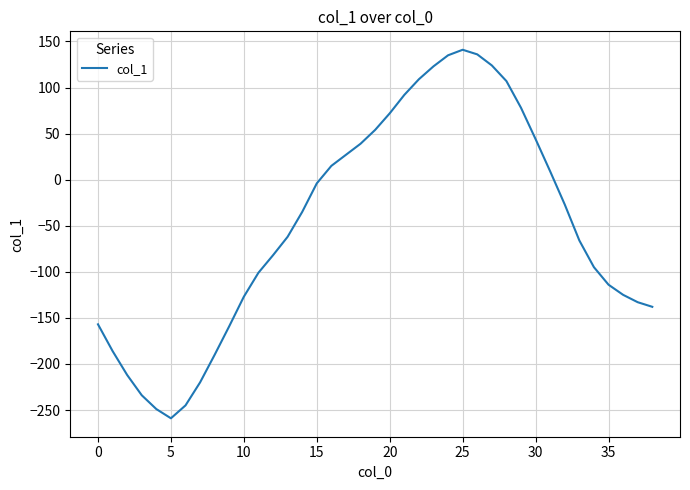

What is the minimum value shown in the chart?

-259